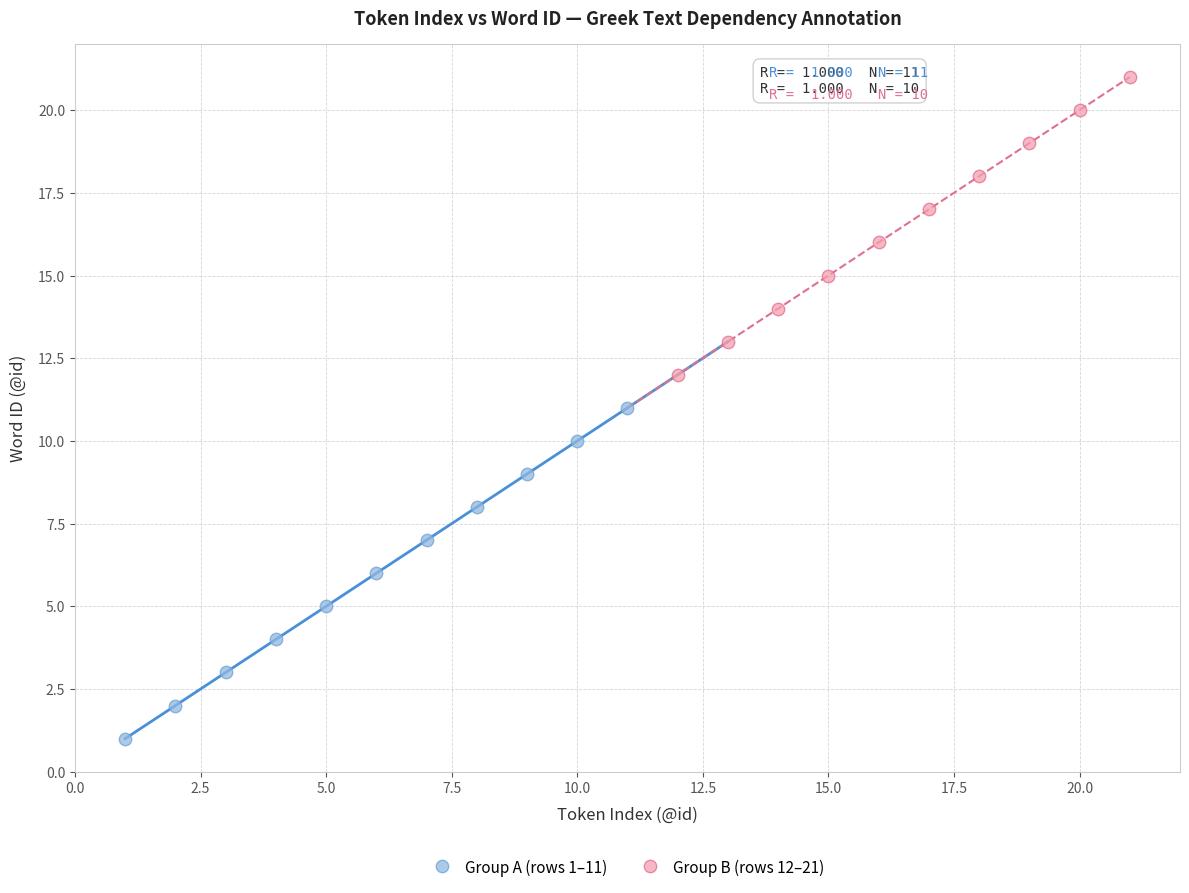

Which series has the largest Y range (max minus min)?

Group A (rows 1–11)